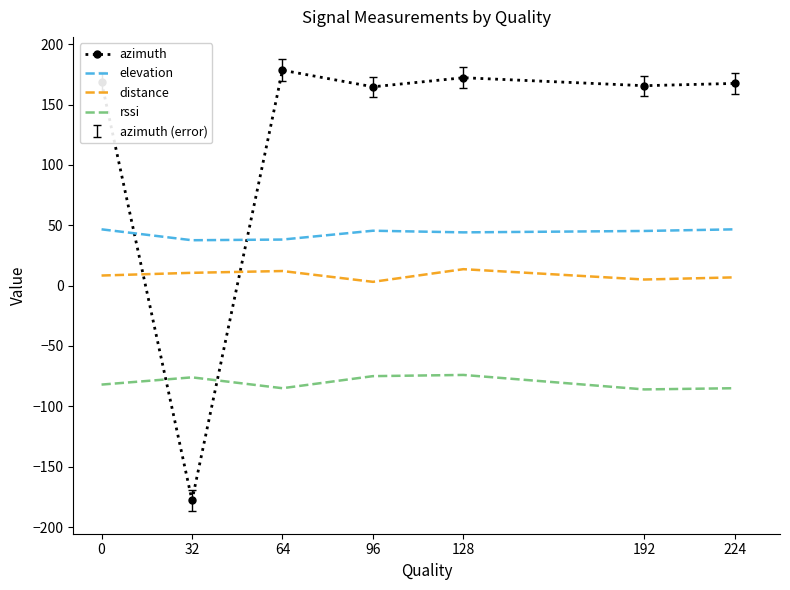

The elevation series shows 29.8 at 192. True or false?

False